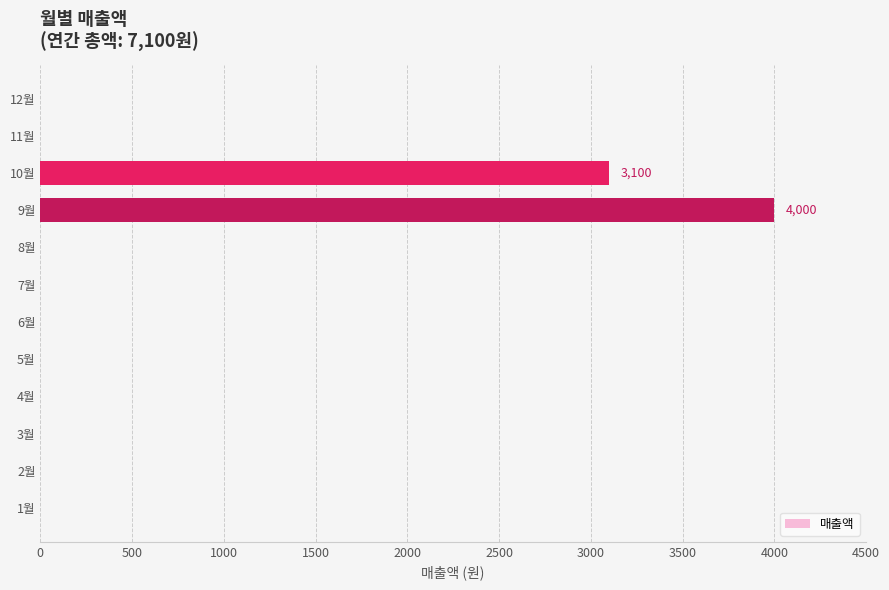

Reading bottom to top, what are all the values shown in this chart?

1월=0	2월=0	3월=0	4월=0	5월=0	6월=0	7월=0	8월=0	9월=4000	10월=3100	11월=0	12월=0